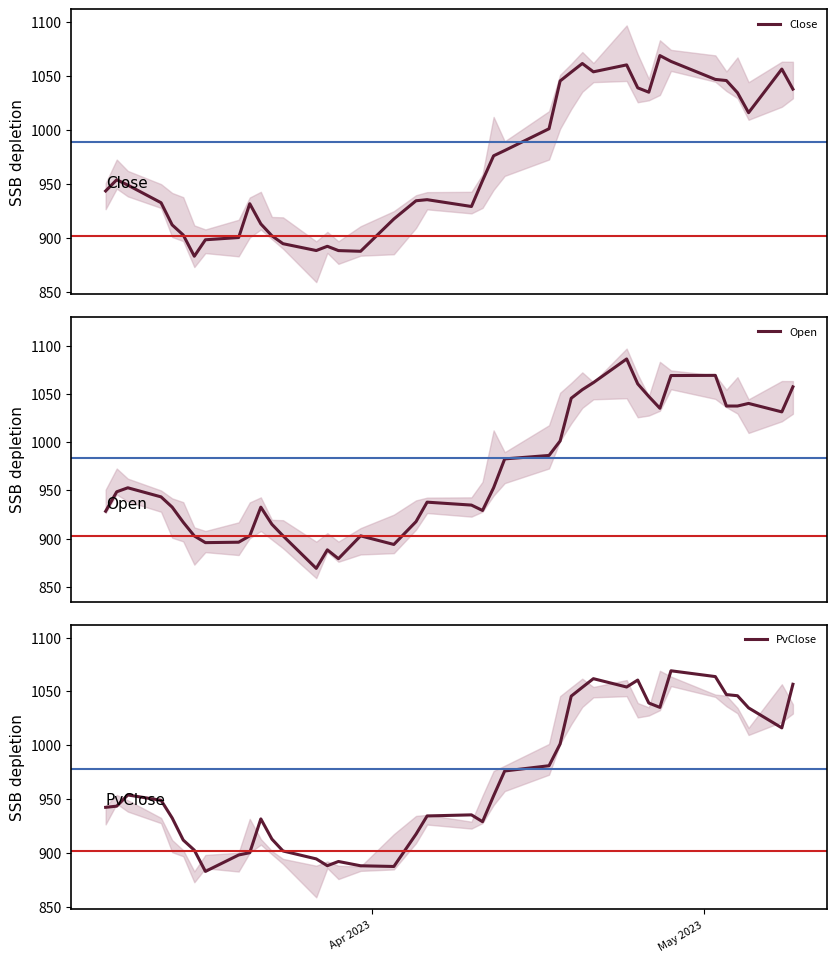

How many lines are shown in the chart?

3